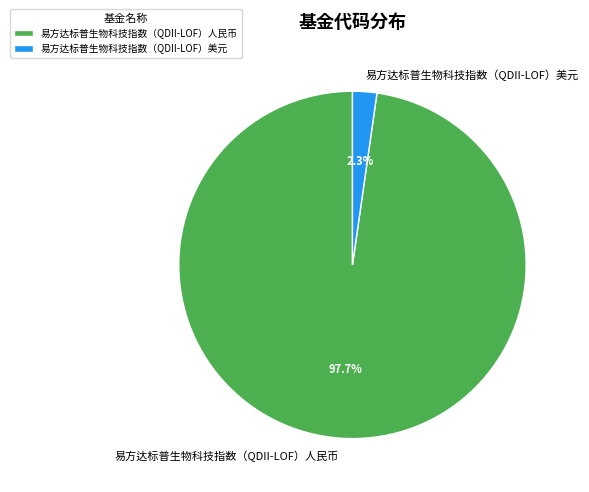

To the nearest percent, what percentage of the pie is 易方达标普生物科技指数（QDII-LOF）美元?

2%